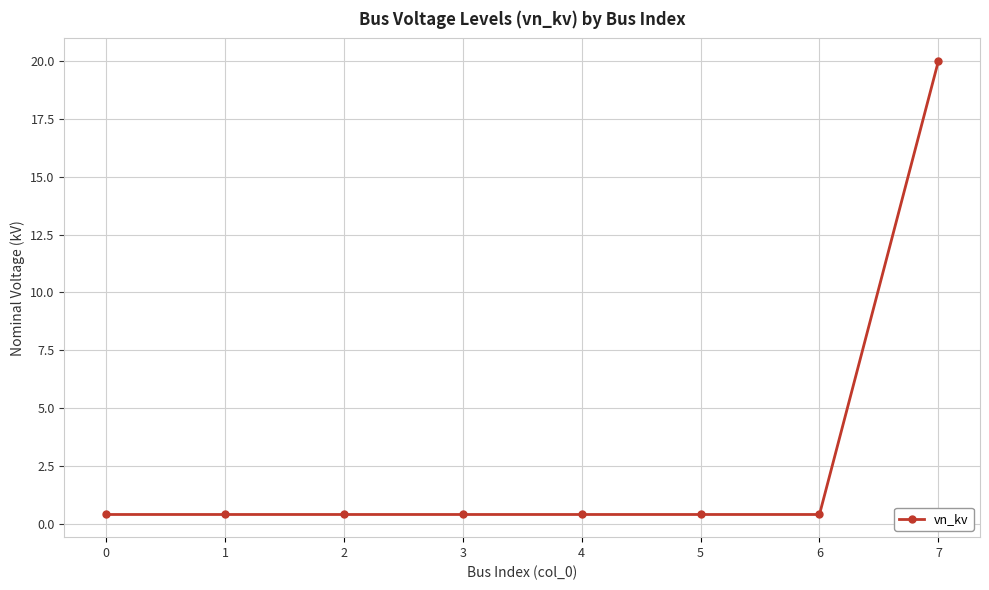

What is the difference between the values at 5 and 7?

19.6